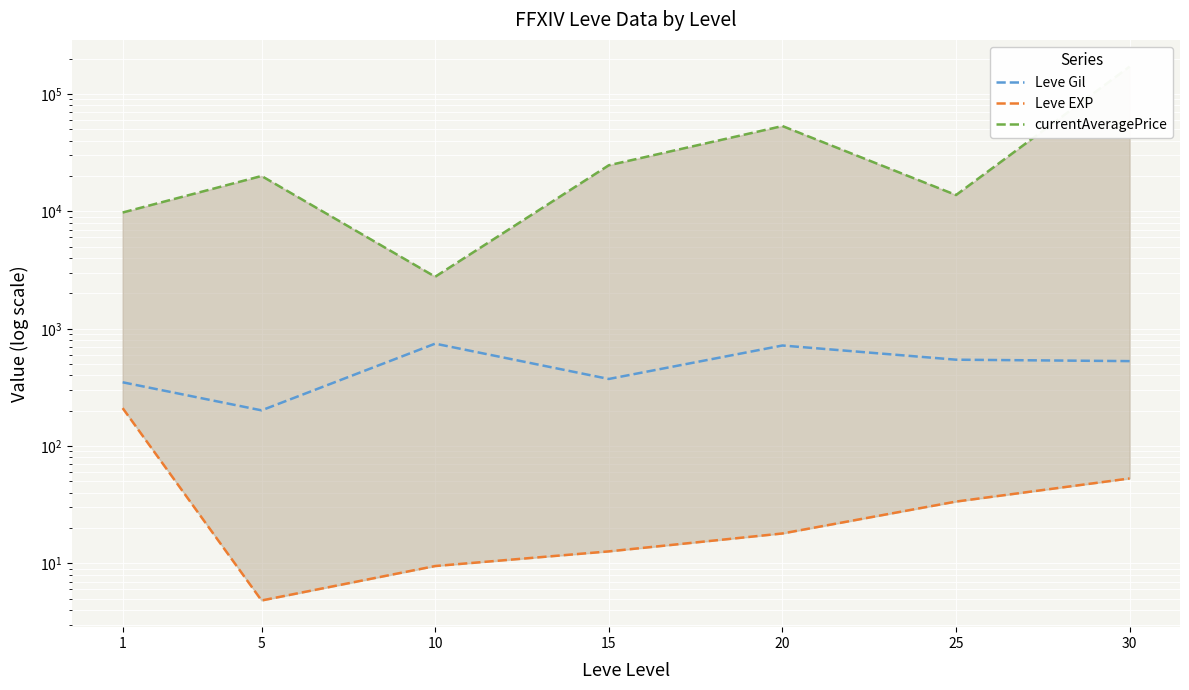

What is the value of the currentAveragePrice point at the 6th from the left?

13799.0